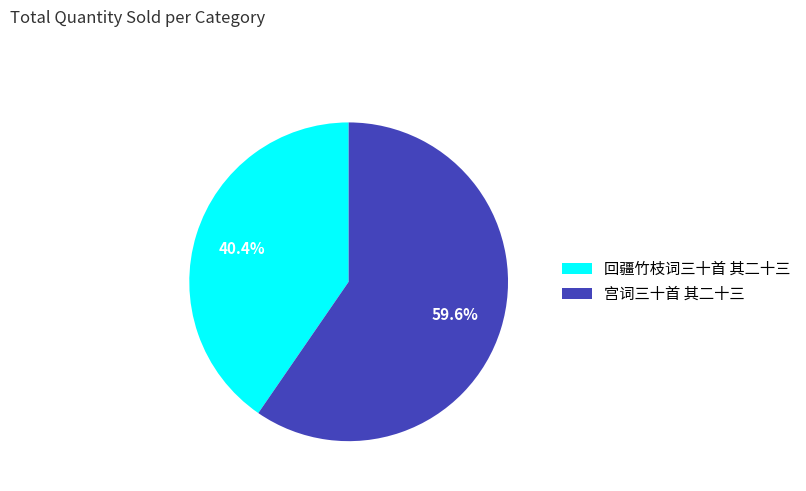

How many segments does this pie chart have?

2